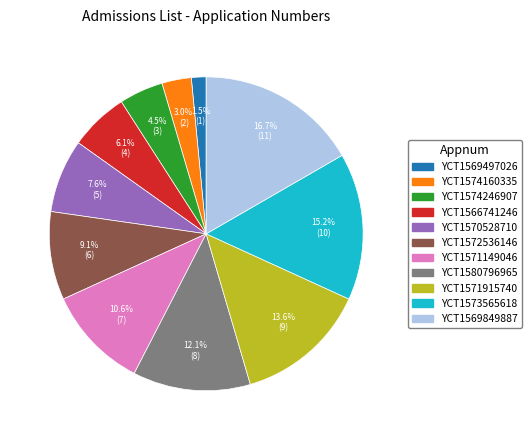

The YCT1566741246 slice represents 6% of the pie. True or false?

True